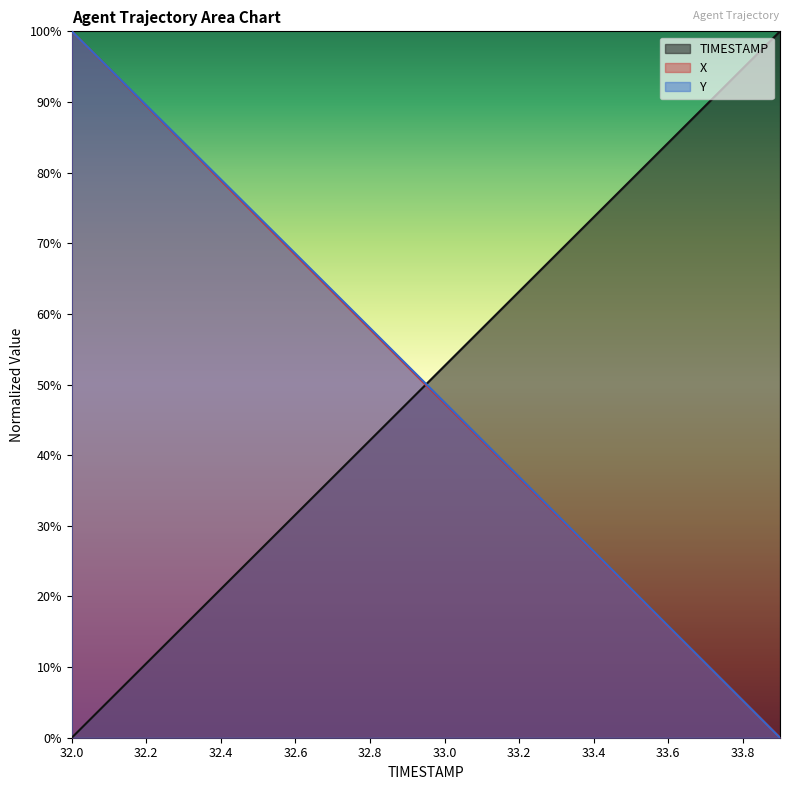

Which has a higher value, 33.8 or 32.6?

33.8